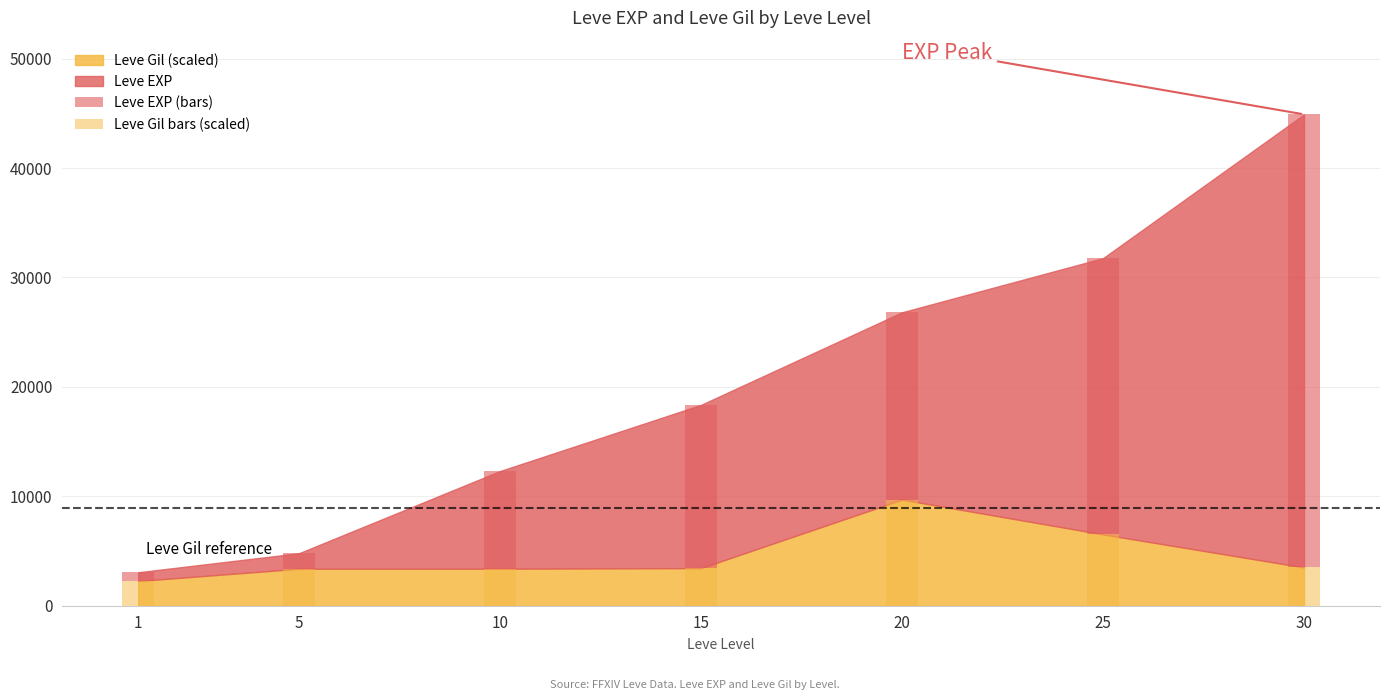

The value of Leve Gil bars (scaled) at 15 is 3440. True or false?

True